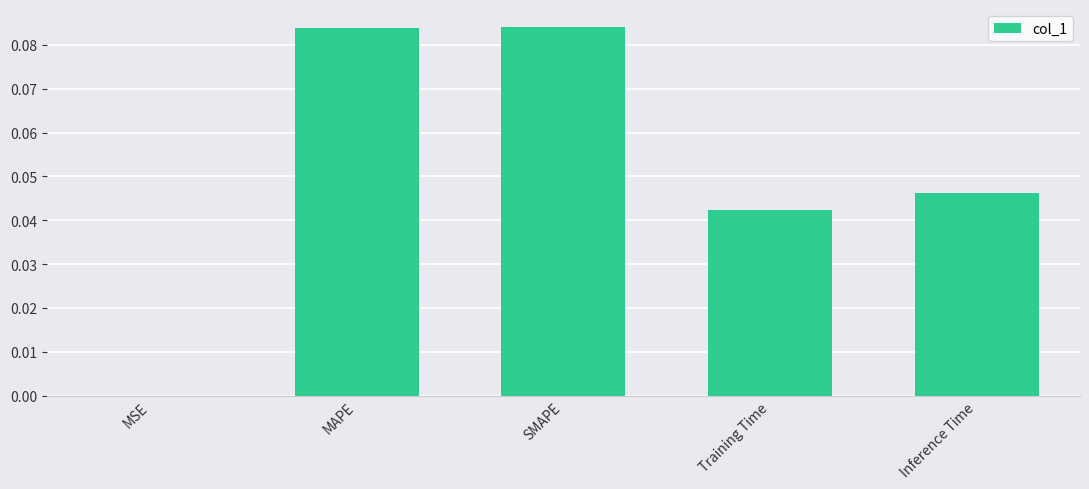

Are the bars grouped side by side (vs. stacked)?

No